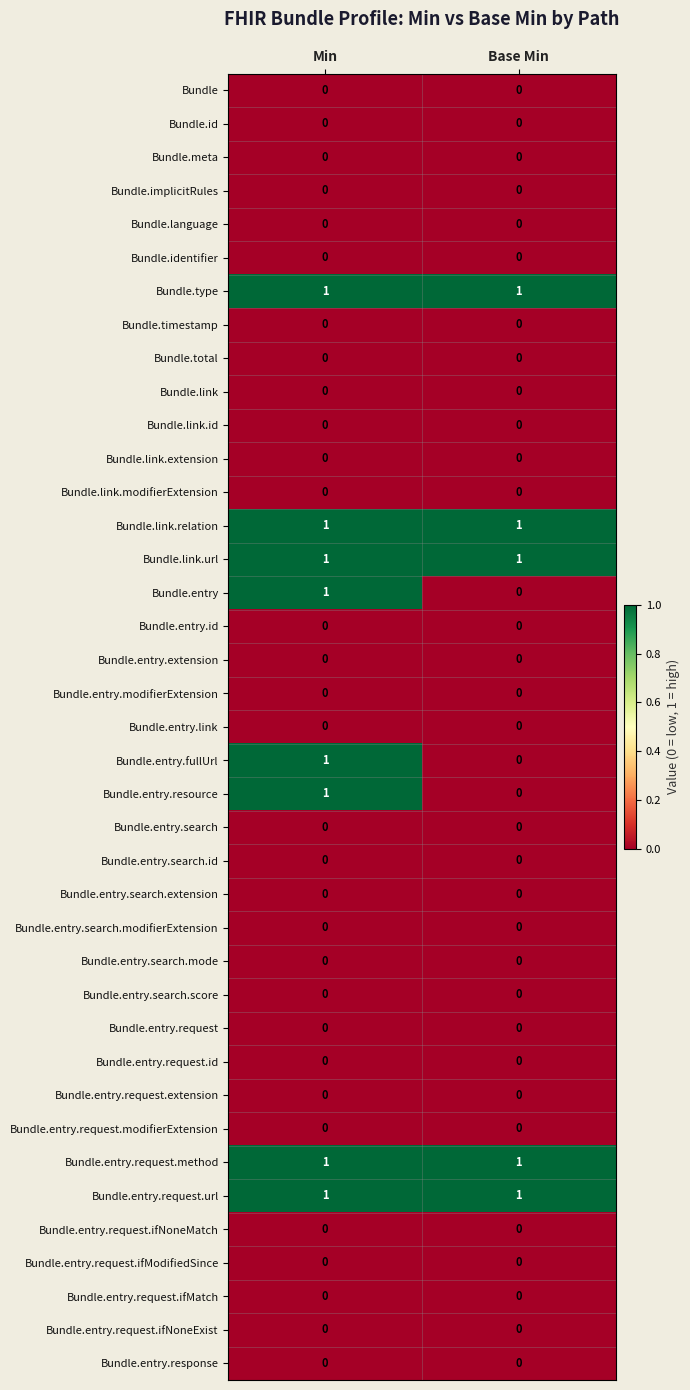

True or false: Bundle.entry.fullUrl has a value of 0 at Base Min.

True